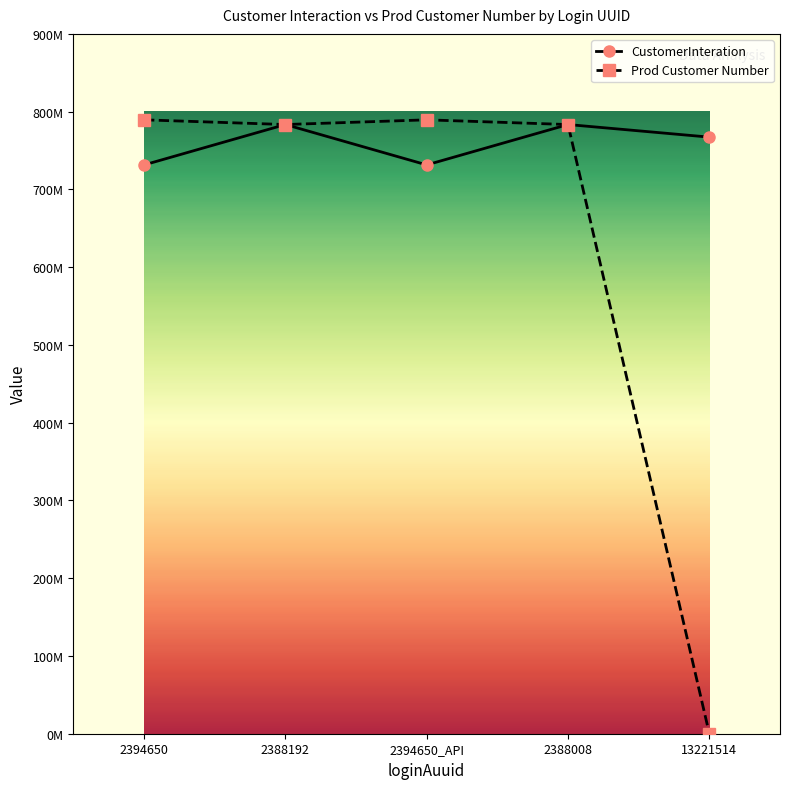

Is this an area chart (filled region under the line)?

No